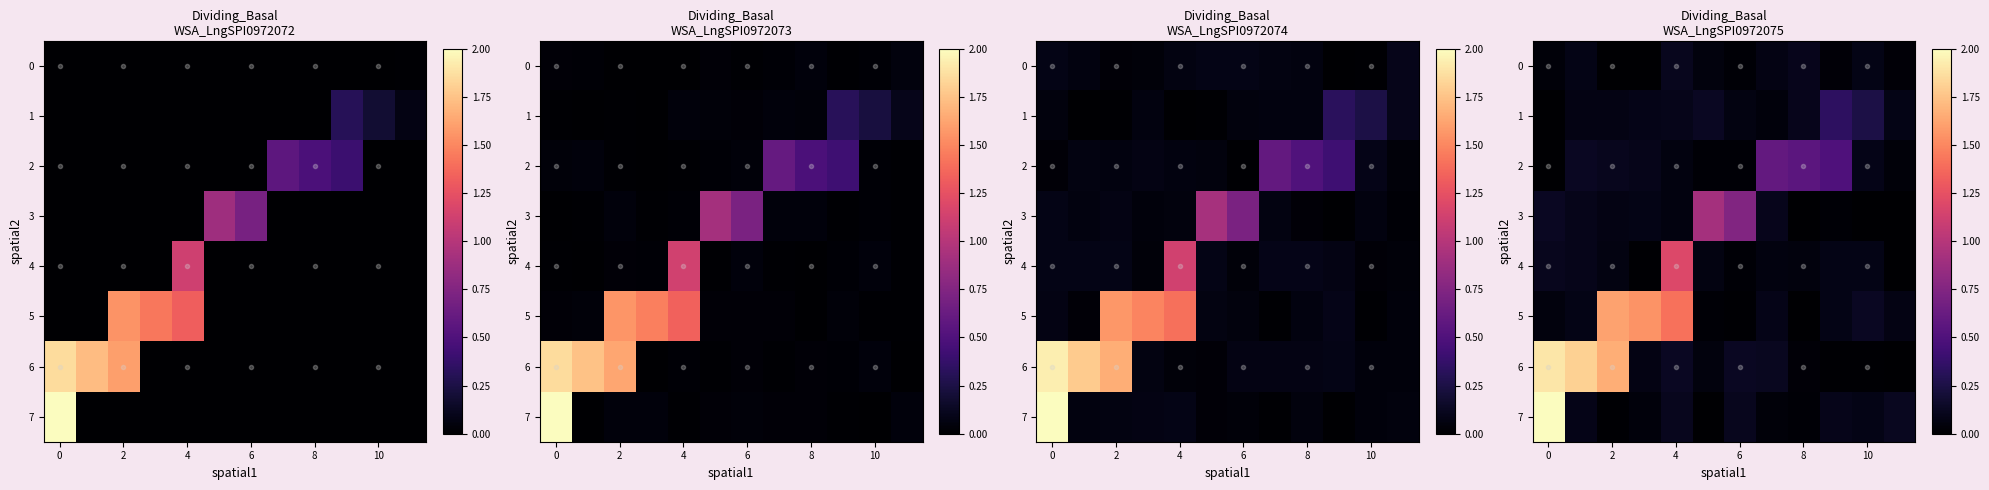

At how many categories does at least one series exceed 1?

5